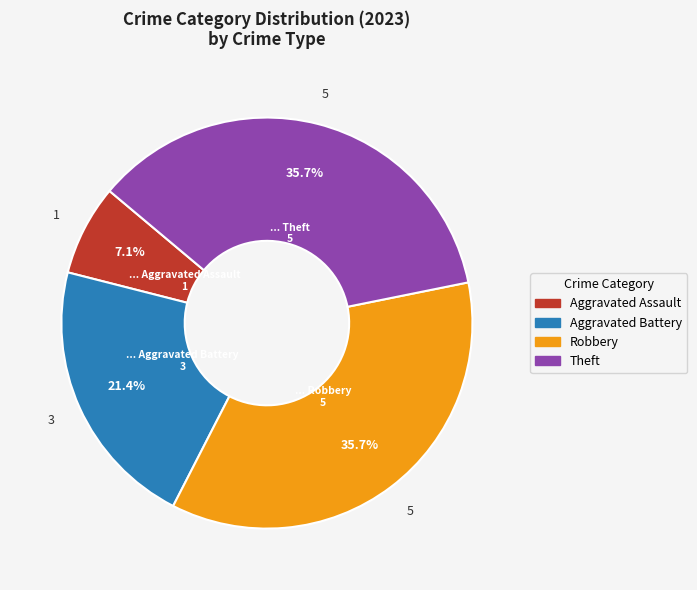

Is there a majority slice in this chart?

No